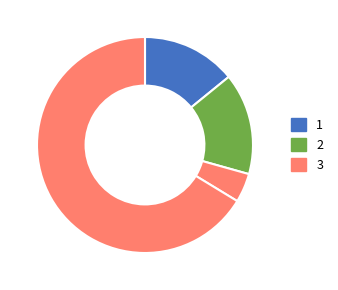

To the nearest percent, what is the average slice percentage?

25%